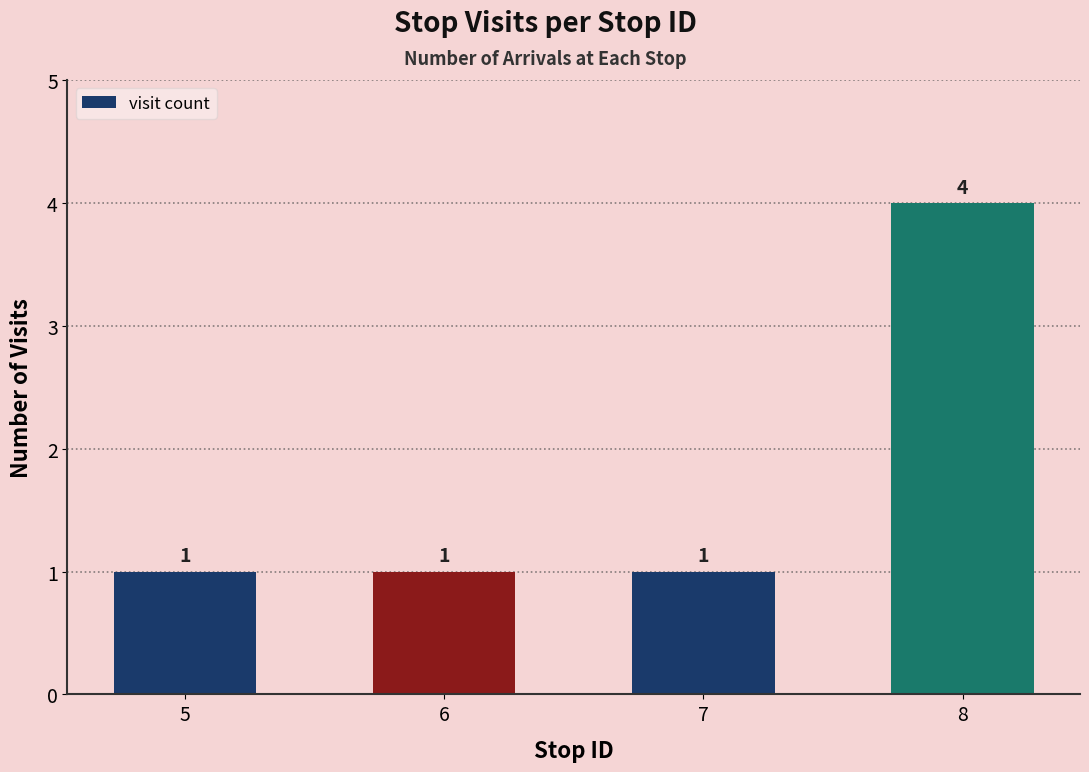

What is the value of the 3rd bar from the left?

1